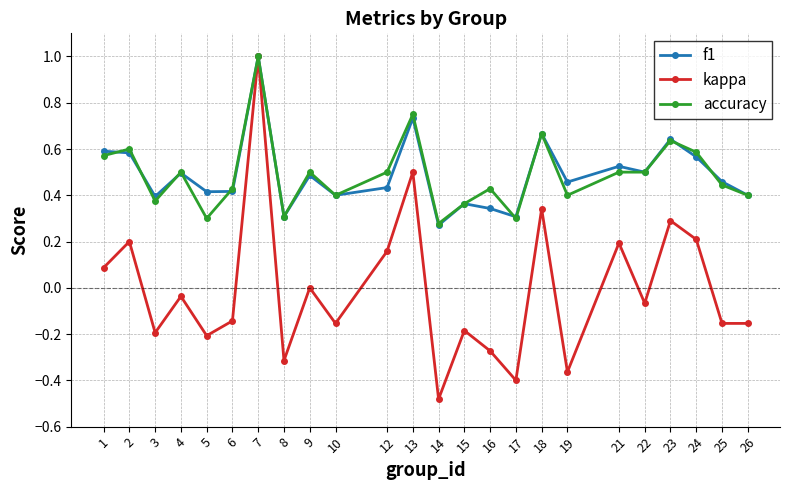

What are all the series names shown in the legend?

f1, kappa, accuracy